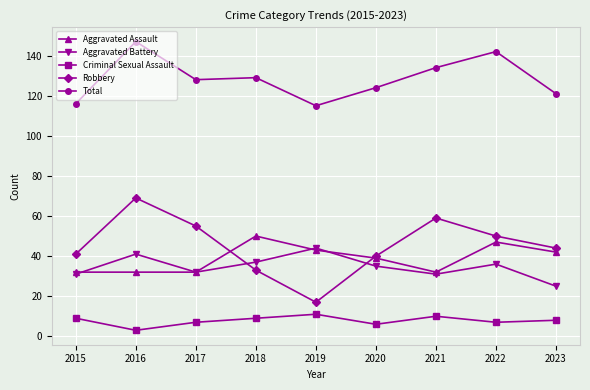

Rank the series at 2016 from highest to lowest value.

Total, Robbery, Aggravated Battery, Aggravated Assault, Criminal Sexual Assault